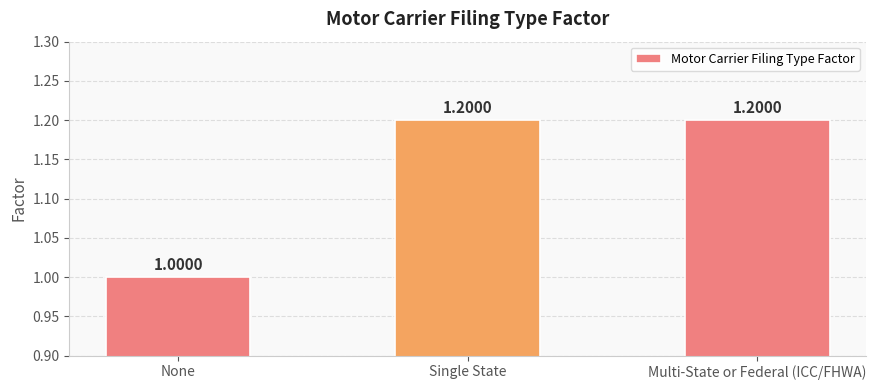

What is the label of the 1st bar from the right?

Multi-State or Federal (ICC/FHWA)